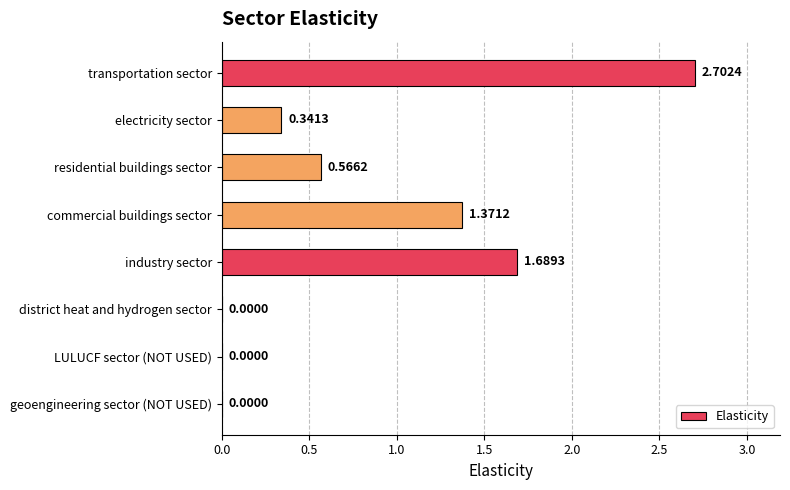

What is the sum of all values?

6.7